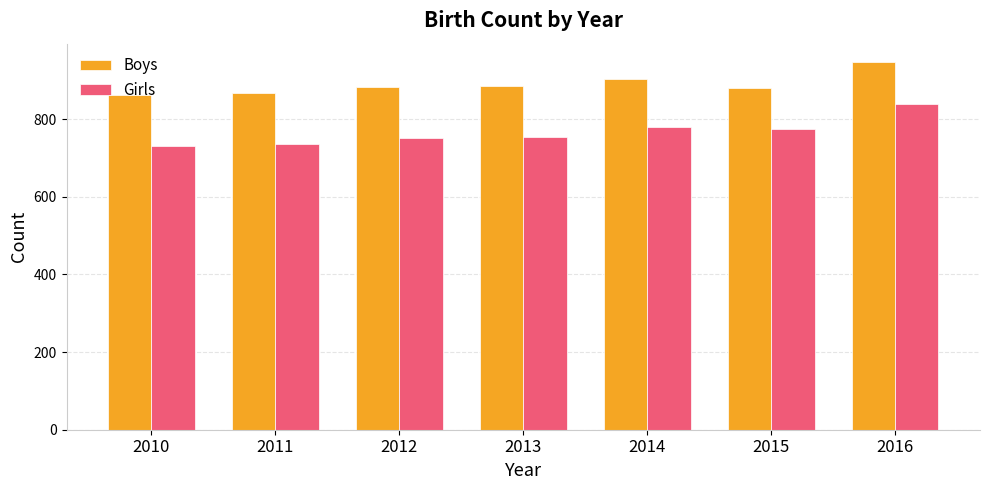

What is the average value of the Girls series?

767